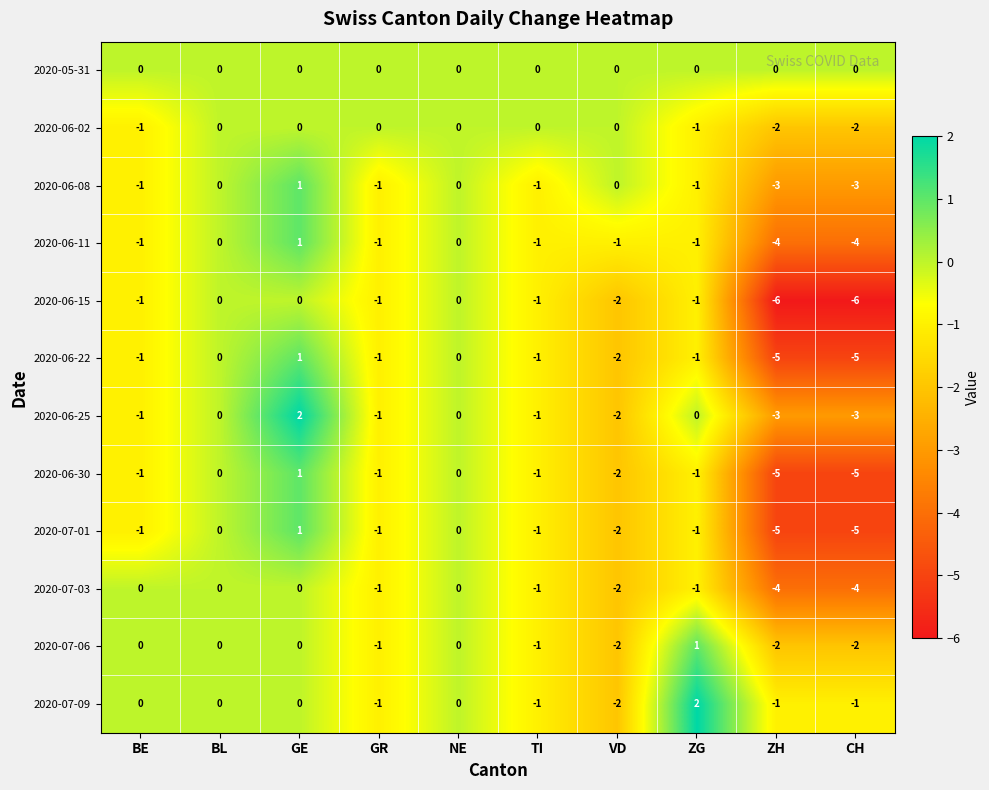

What is the smallest value displayed?

-6